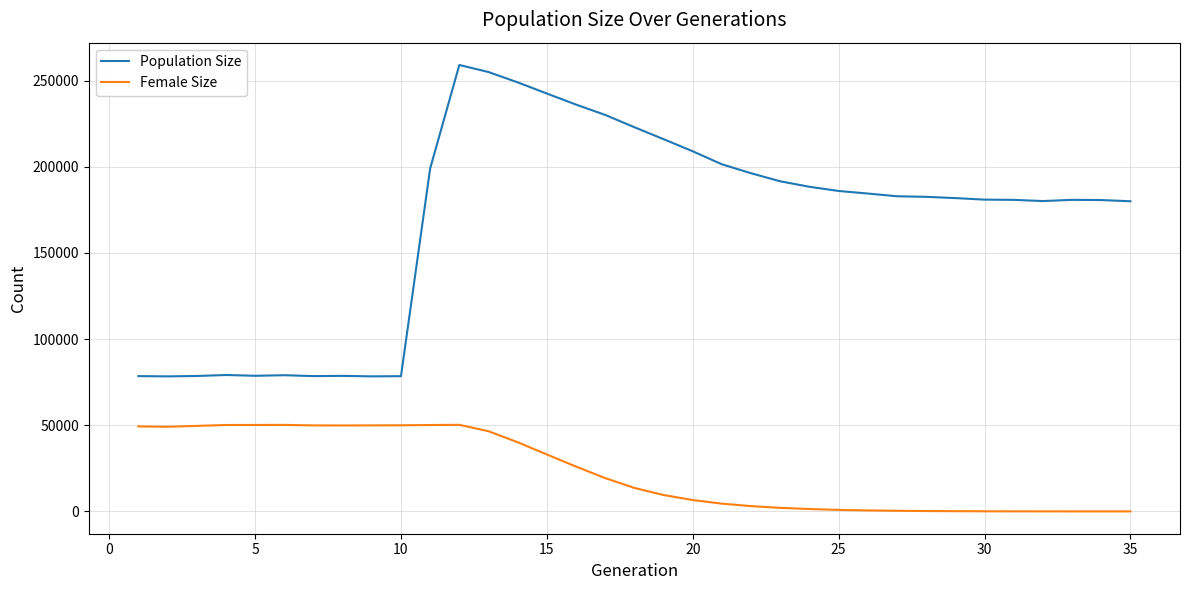

True or false: Female Size and Population Size intersect in this chart.

False